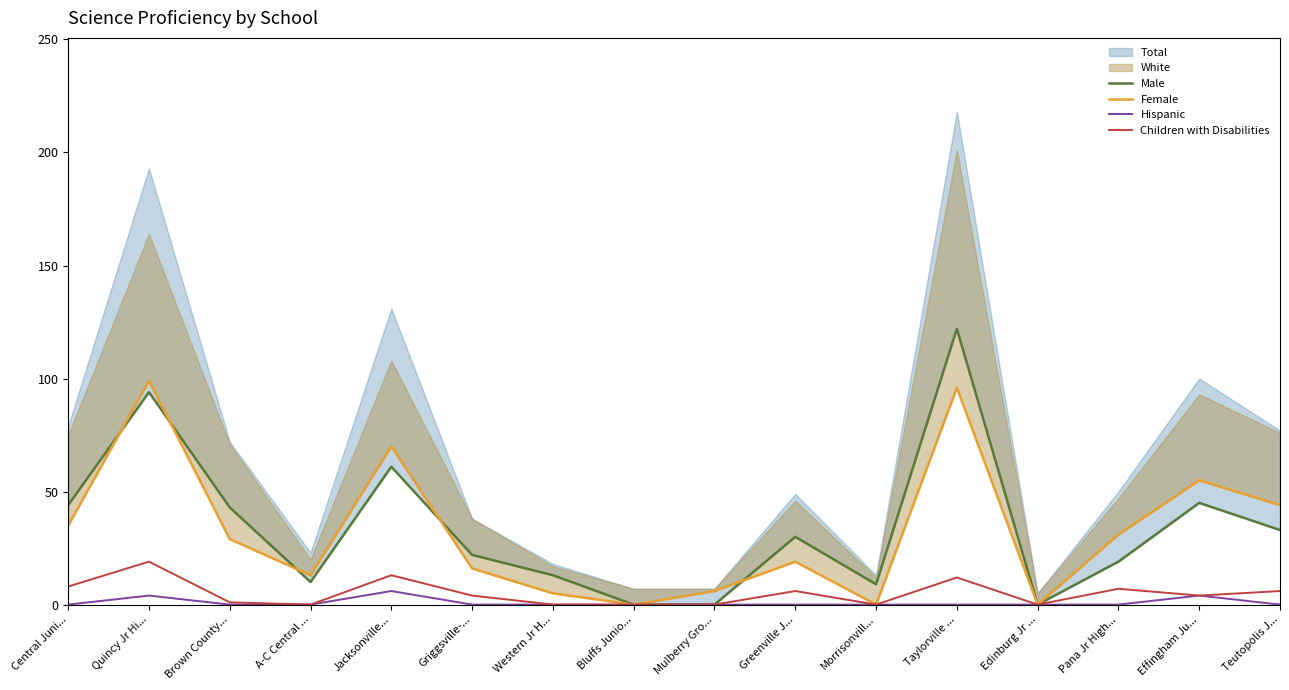

At which category does Children with Disabilities reach its first local peak?

Quincy Jr Hi...